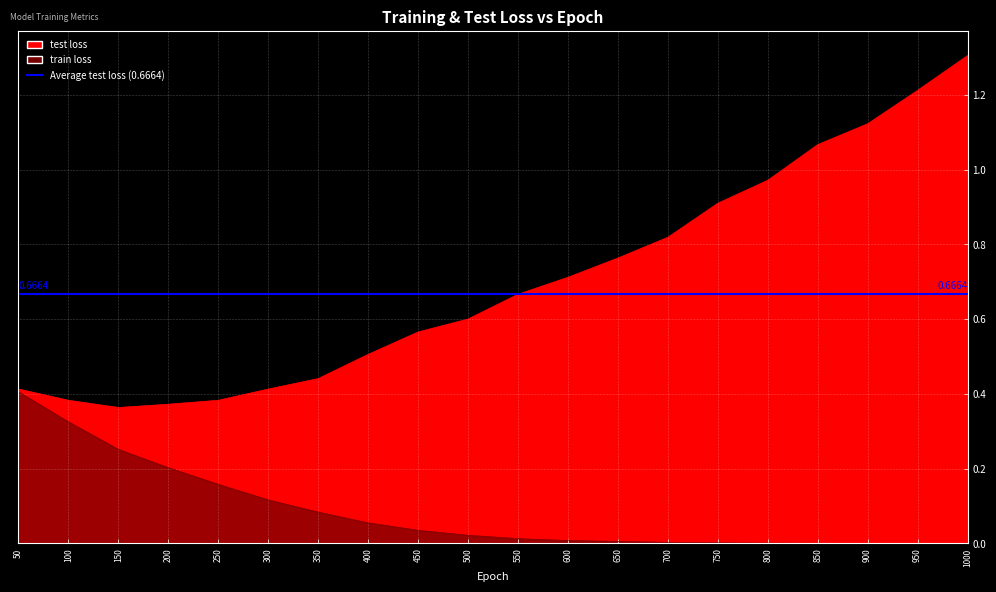

True or false: test loss has more than 1 interior local peaks.

False